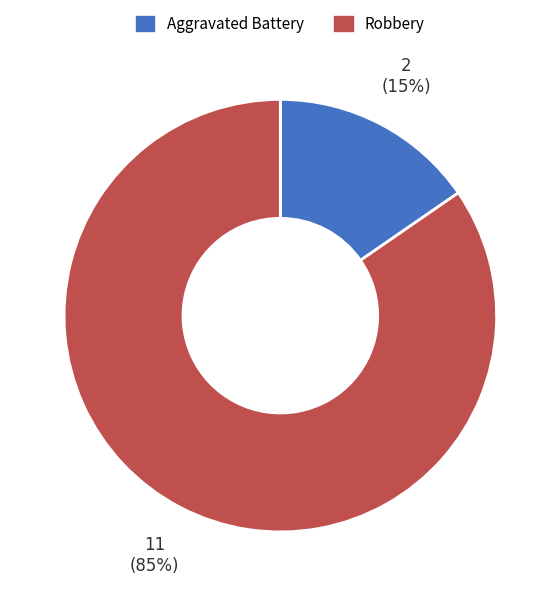

How many segments does this pie chart have?

2